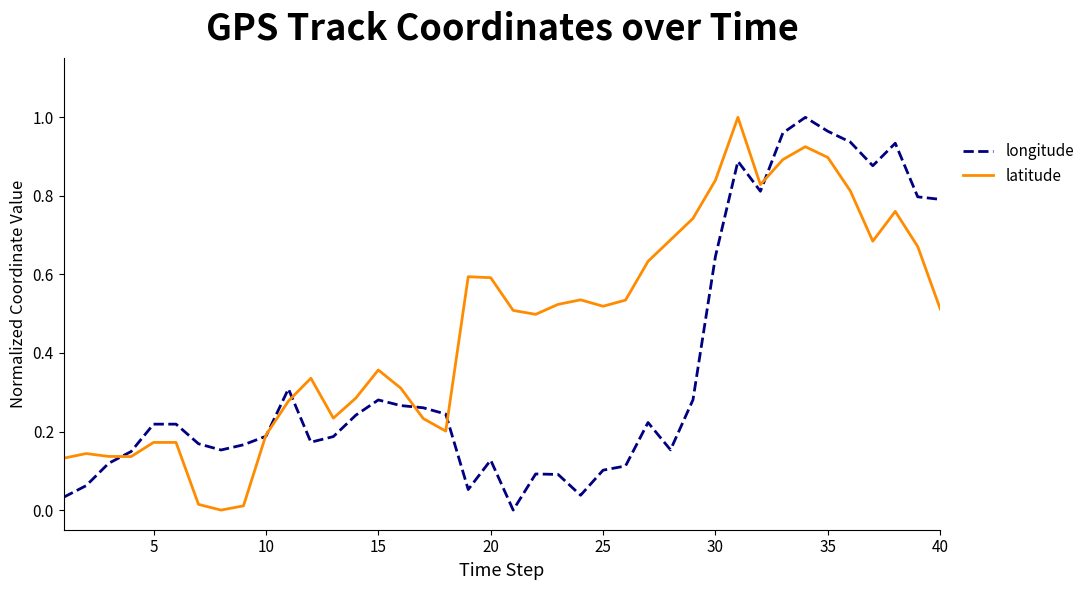

Does the chart display data point markers on the line(s)?

No